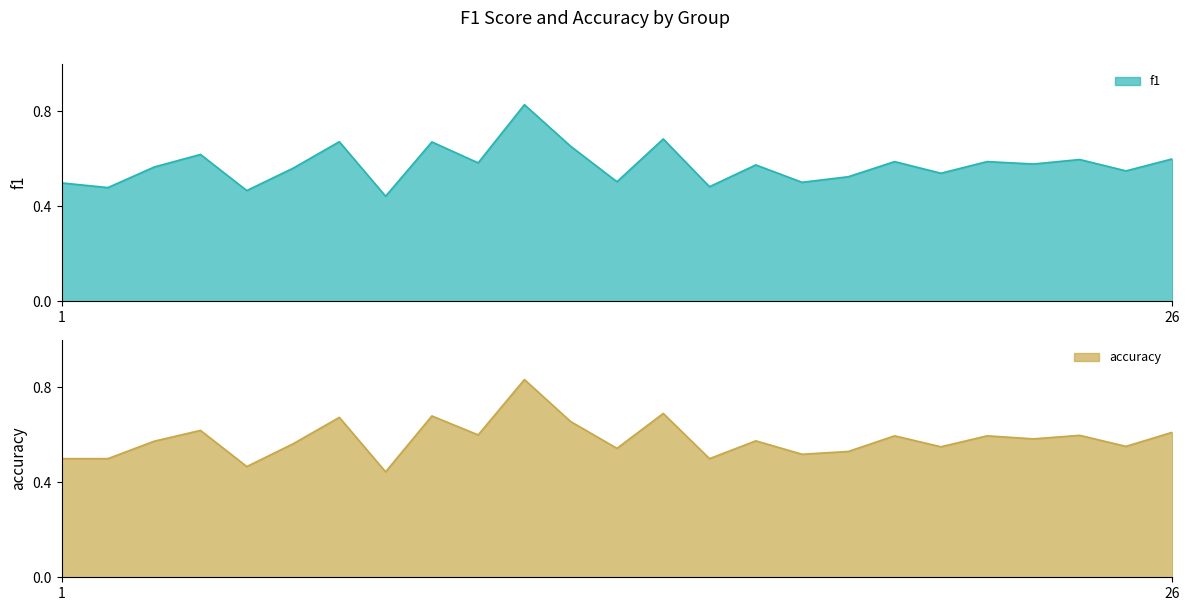

At which category is the sum across all series the highest?

11